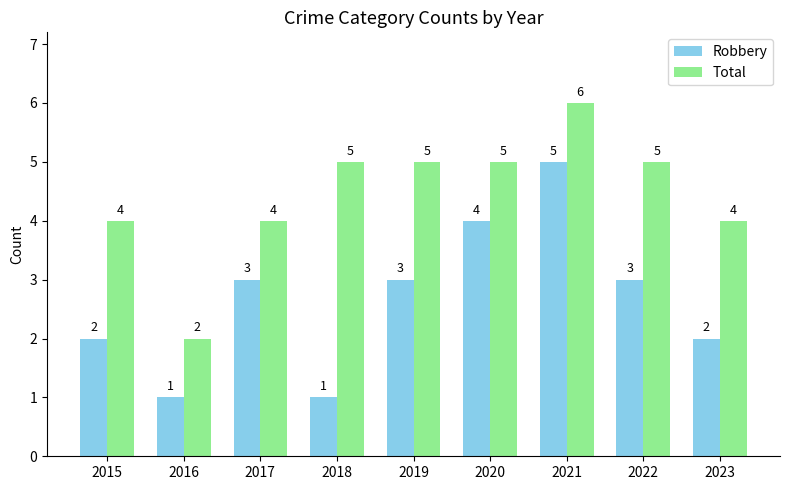

Reading left to right, what are all the values shown in this chart?

Robbery: 2015=2	2016=1	2017=3	2018=1	2019=3	2020=4	2021=5	2022=3	2023=2
Total: 2015=4	2016=2	2017=4	2018=5	2019=5	2020=5	2021=6	2022=5	2023=4